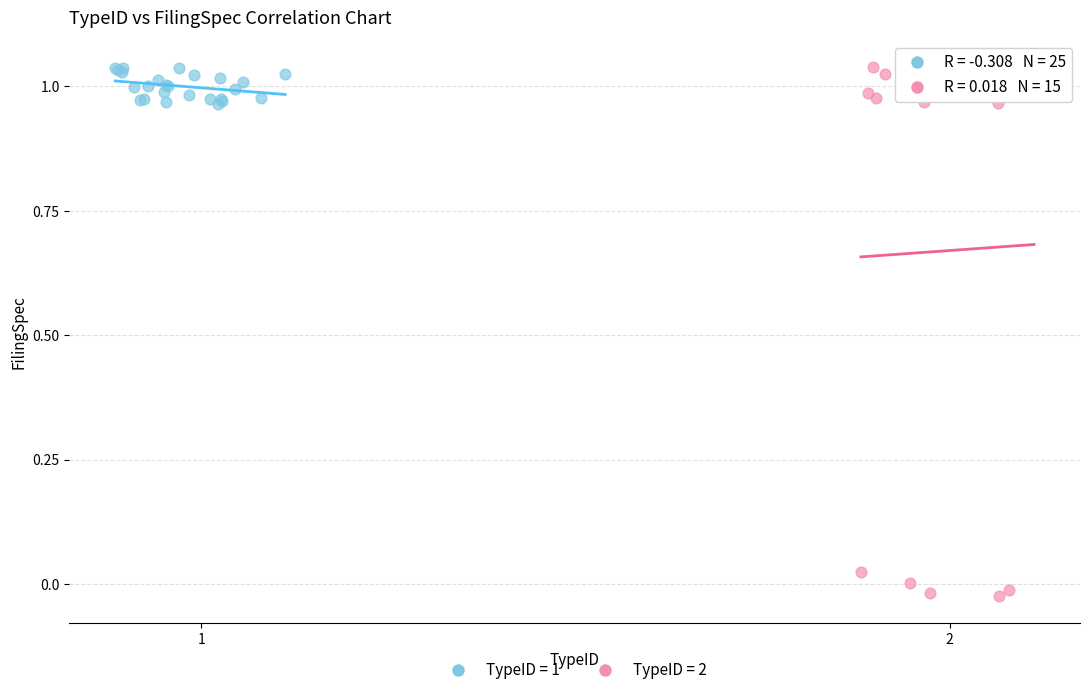

Which series has the largest Y range (max minus min)?

TypeID = 2